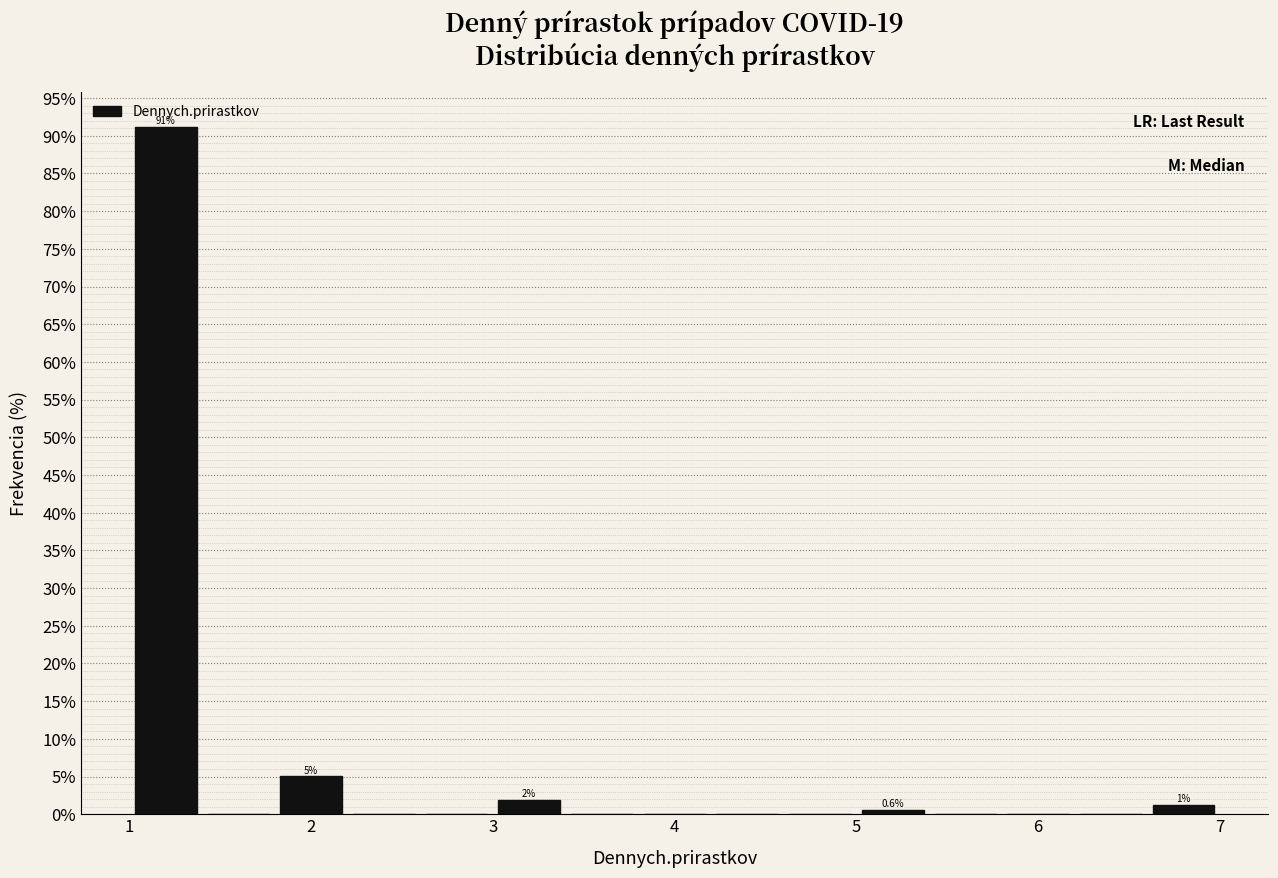

Over which range of the x-axis is the bar tallest?

1.0 to 1.4